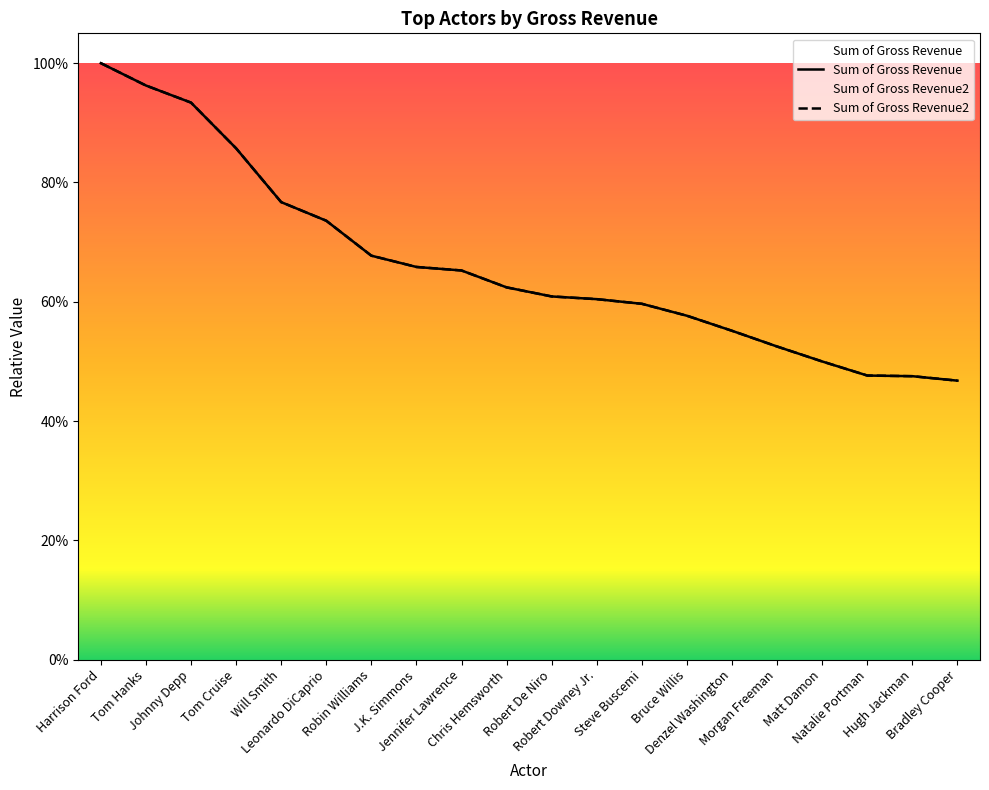

Reading left to right, what are all the values shown in this chart?

Sum of Gross Revenue: 1.0	1.0	0.9	0.9	0.8	0.7	0.7	0.7	0.7	0.6	0.6	0.6	0.6	0.6	0.6	0.5	0.5	0.5	0.5	0.5
Sum of Gross Revenue2: 1.0	1.0	0.9	0.9	0.8	0.7	0.7	0.7	0.7	0.6	0.6	0.6	0.6	0.6	0.6	0.5	0.5	0.5	0.5	0.5